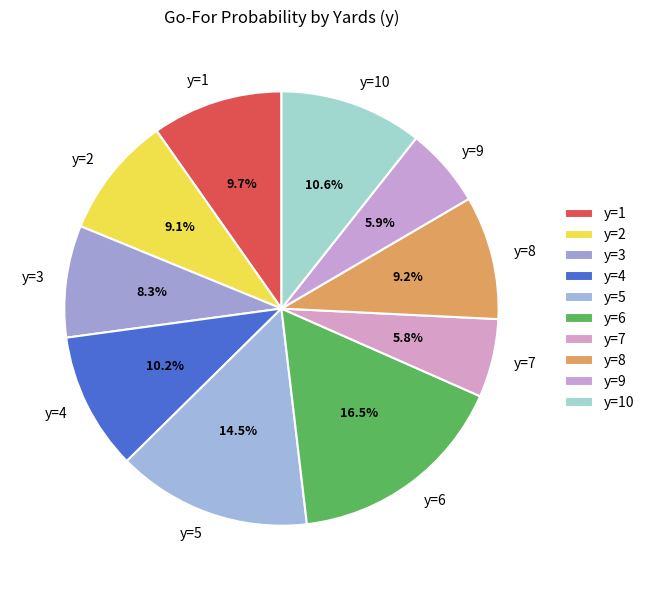

Count the number of slices in the pie.

10